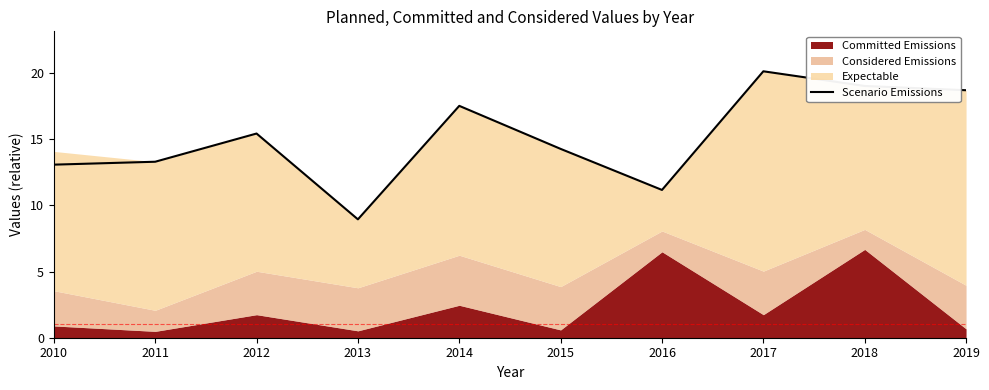

What is the lowest value of the Scenario Emissions series?

8.9